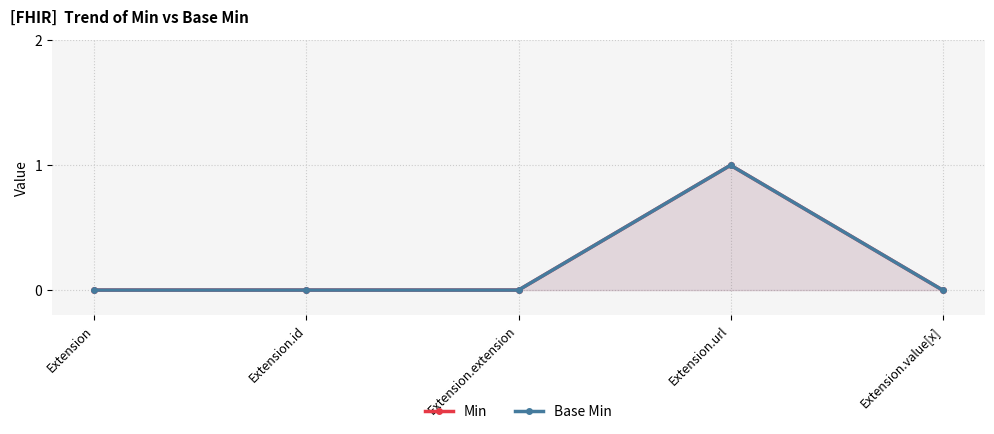

Which has a higher value, Extension or Extension.url?

Extension.url